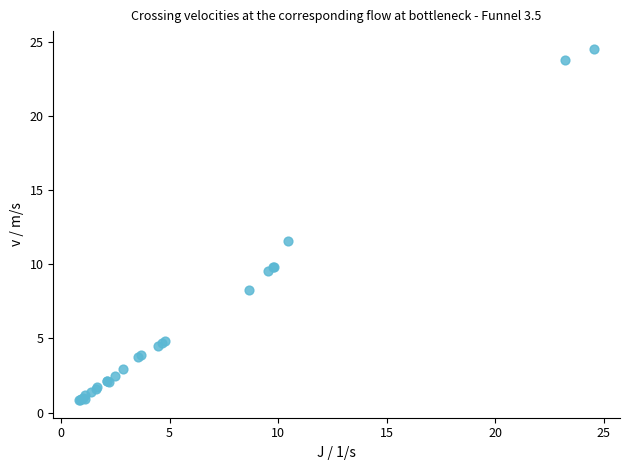

What Y value in the scatter plot is closest to 12?

11.6